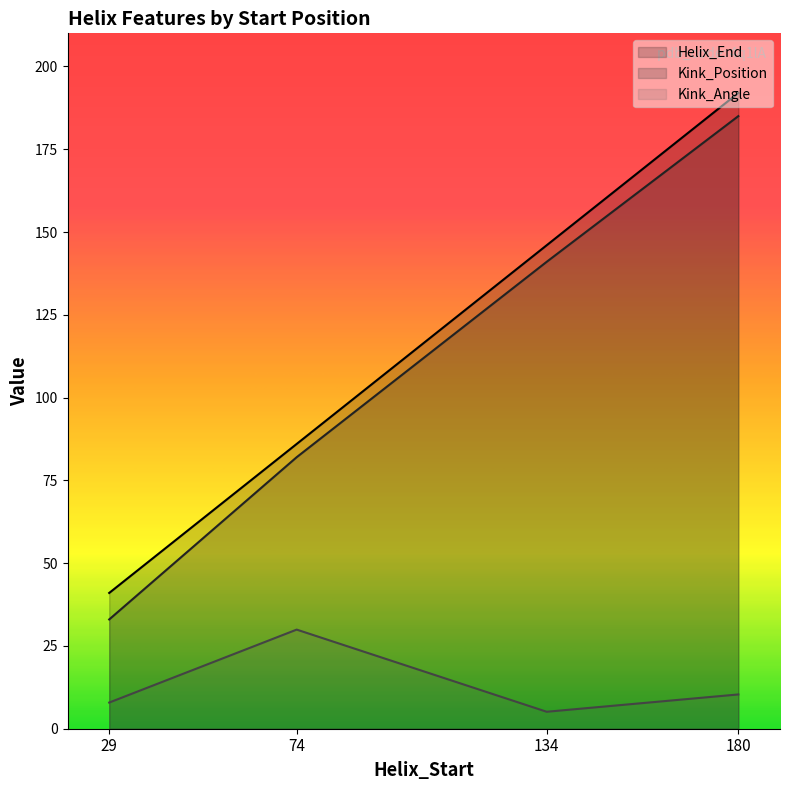

What is the difference between the highest and lowest values at 29?

33.1